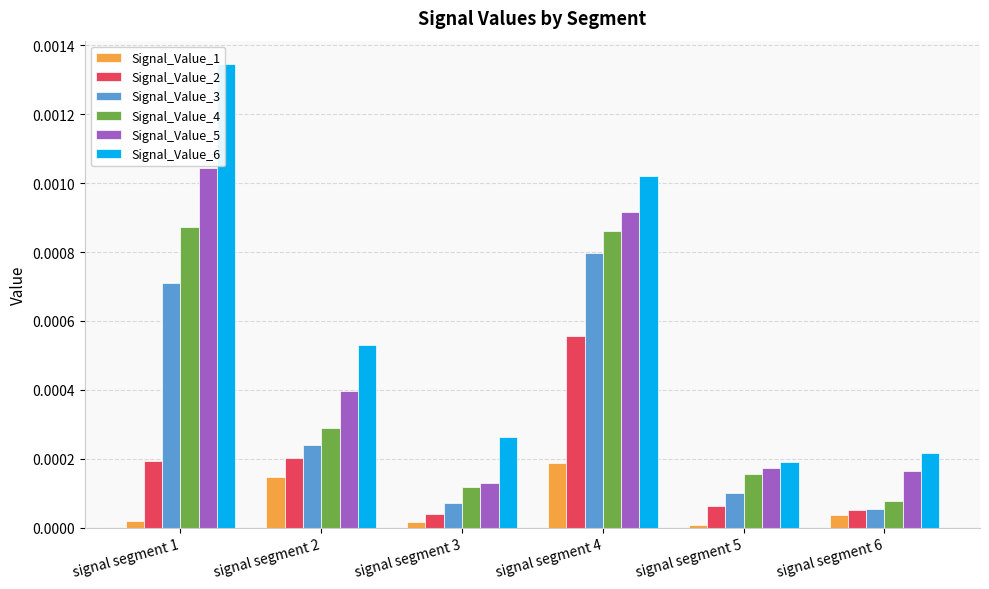

At how many categories does at least one series exceed 0?

6